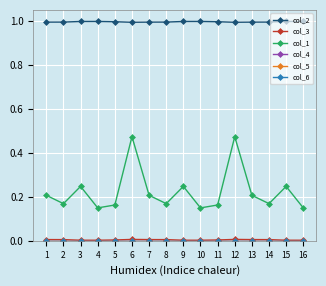

The value of col_2 at 5 is 0.3. True or false?

False